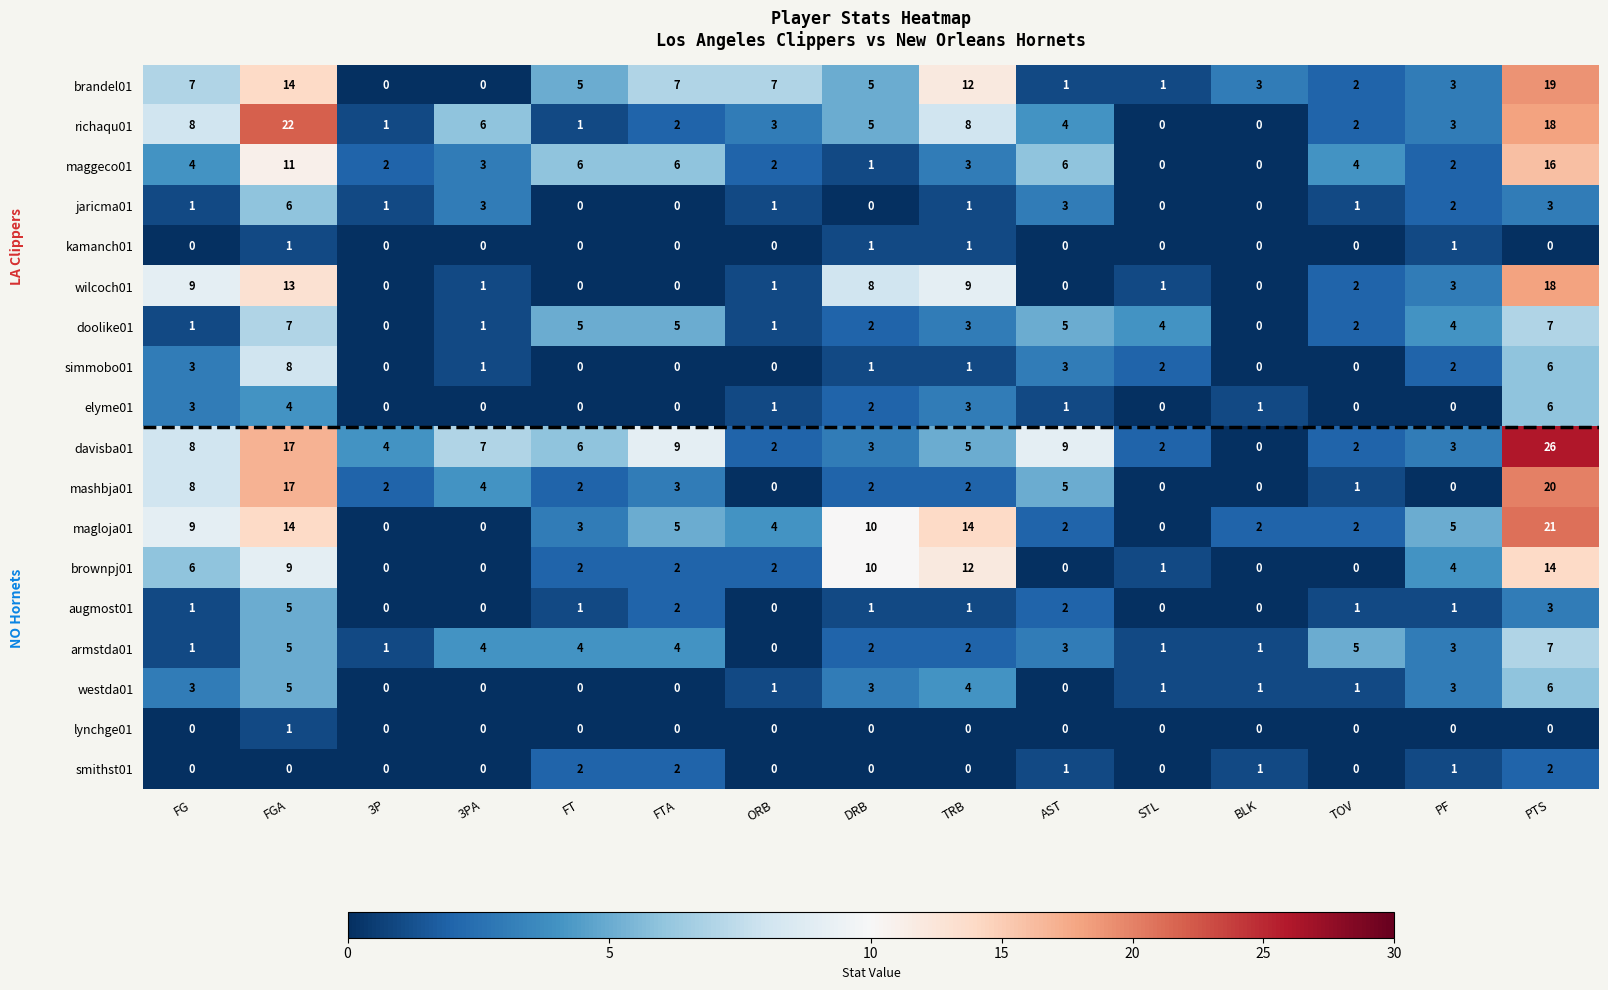

What is the total value across all series at TOV?

25